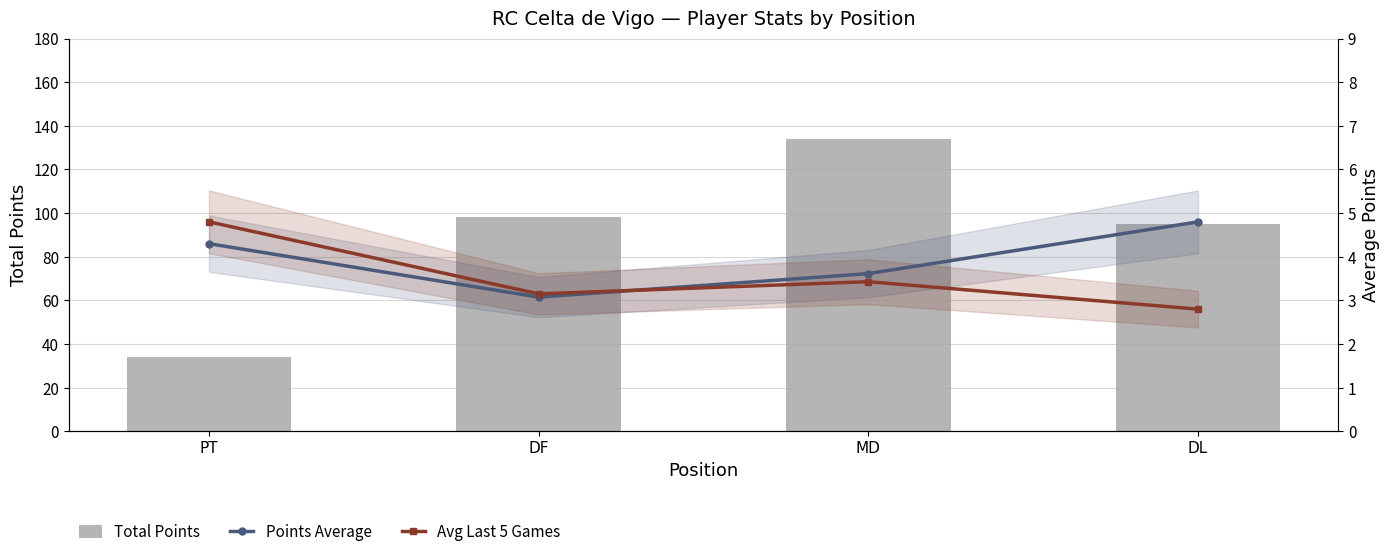

Between PT and DL, which series saw the biggest shift?

Total Points